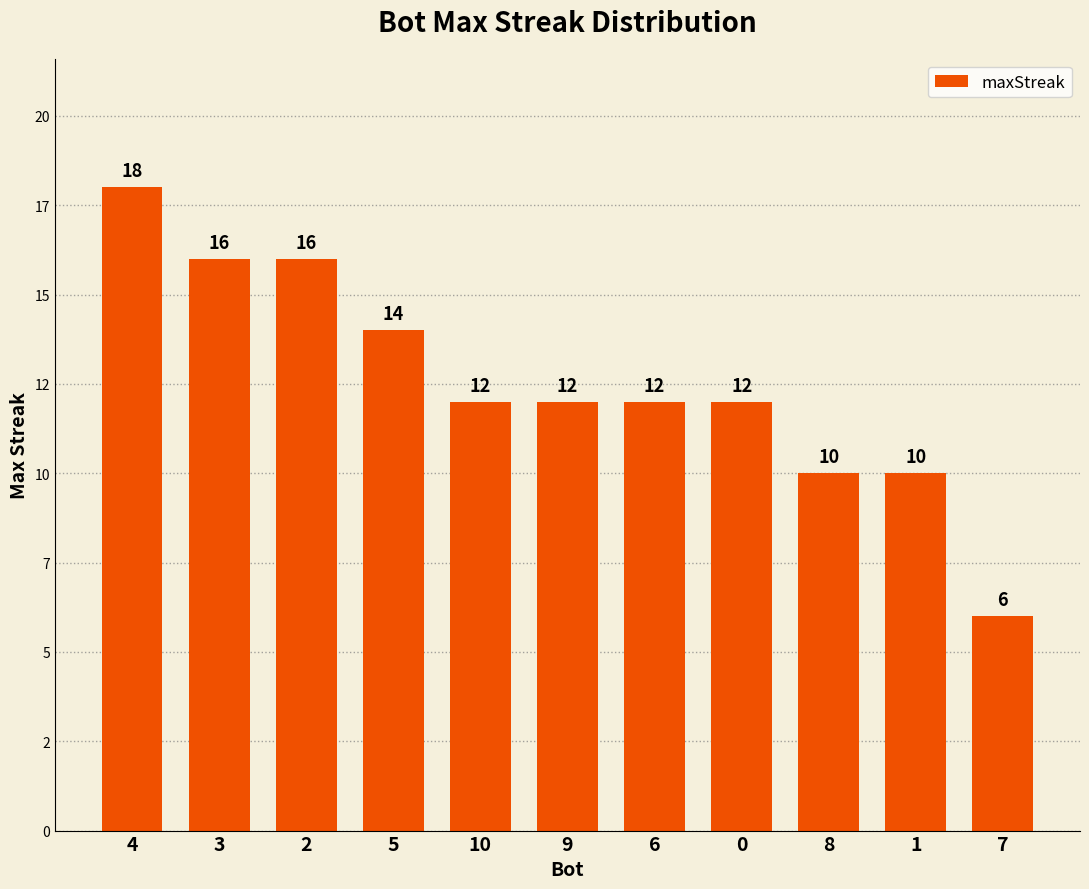

True or false: the data shows 18 at 0.

False